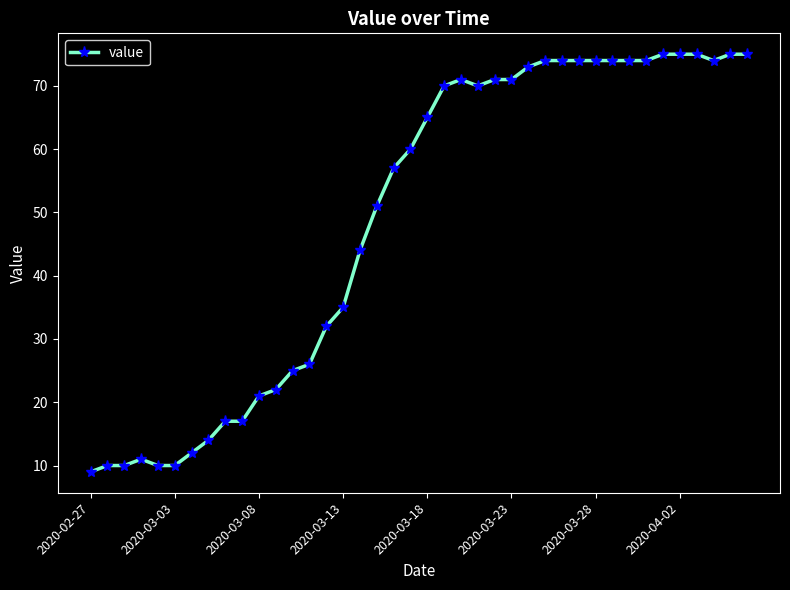

What is the minimum value shown in the chart?

9